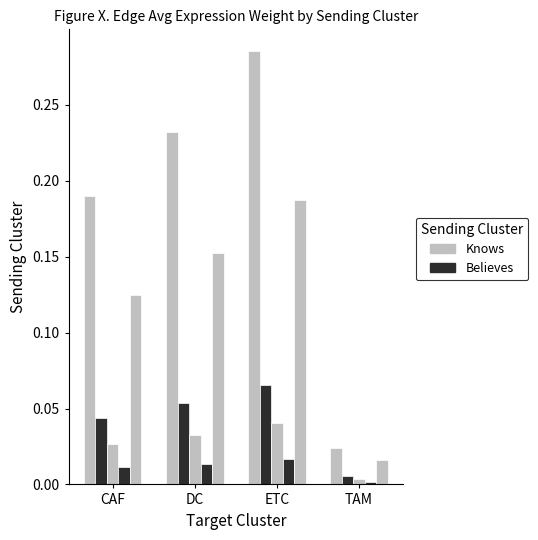

How many bars are there in total?

20